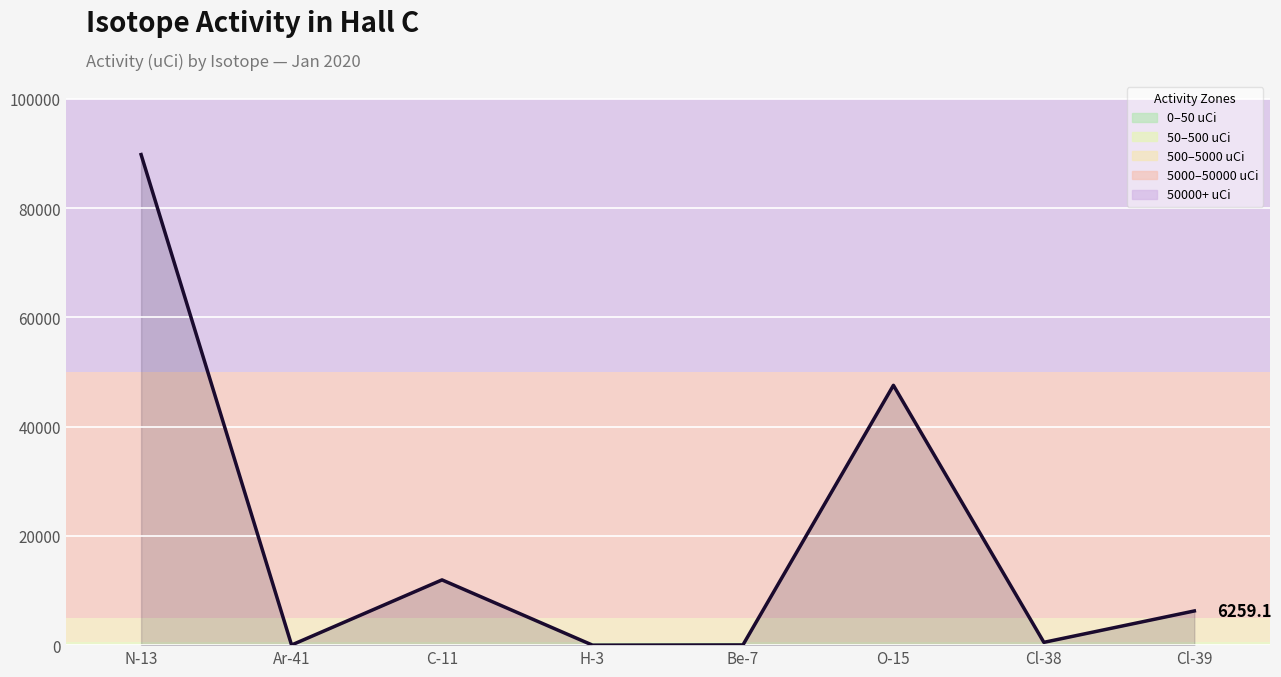

Which label corresponds to the largest value in the chart?

N-13